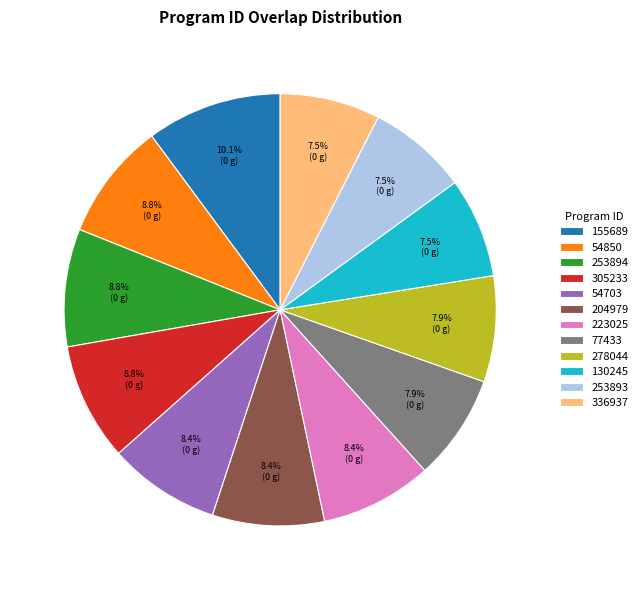

True or false: 77433 accounts for 2% of the total.

False